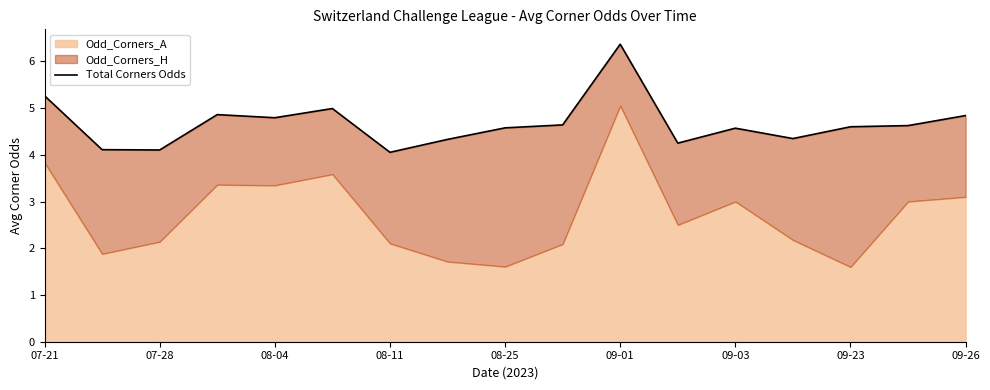

How many lines are shown in the chart?

1